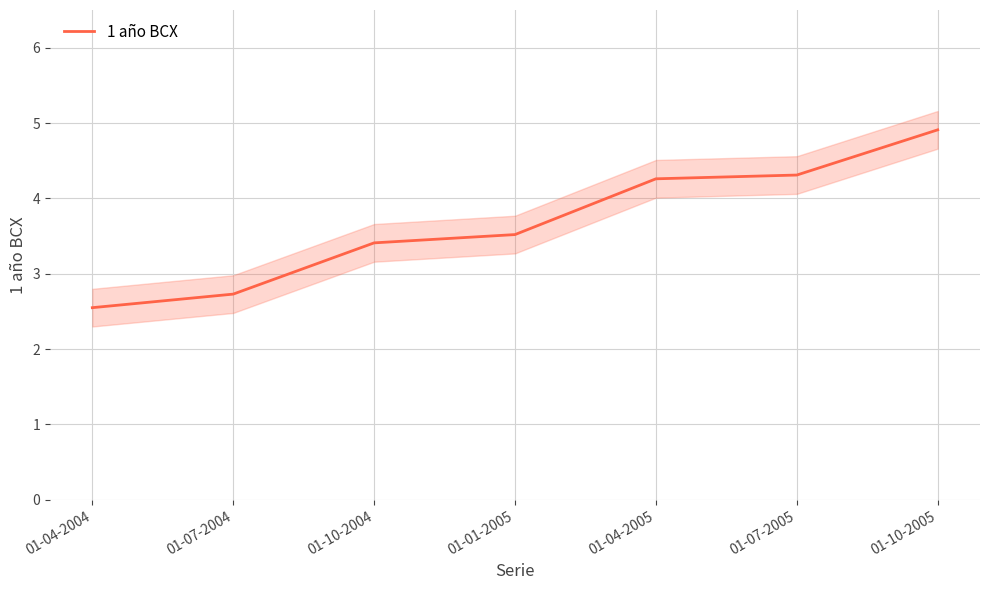

Which has a higher value, 01-01-2005 or 01-04-2004?

01-01-2005